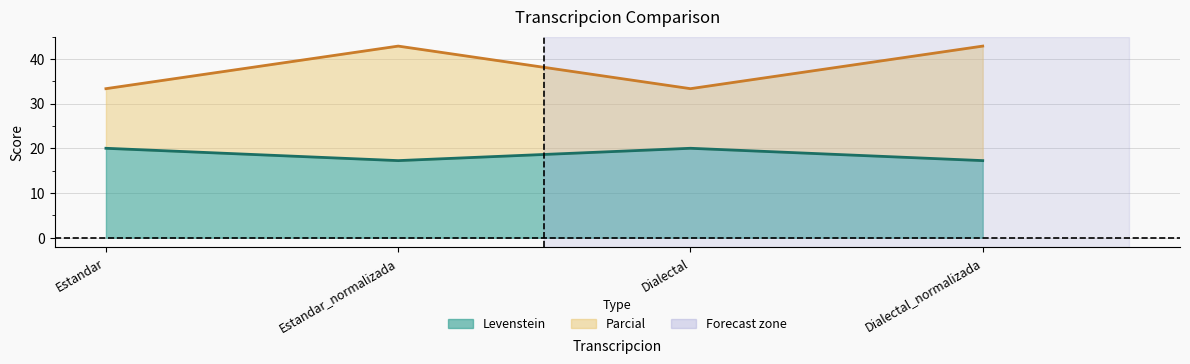

List the series in order of their peak value, lowest first.

Levenstein, Parcial